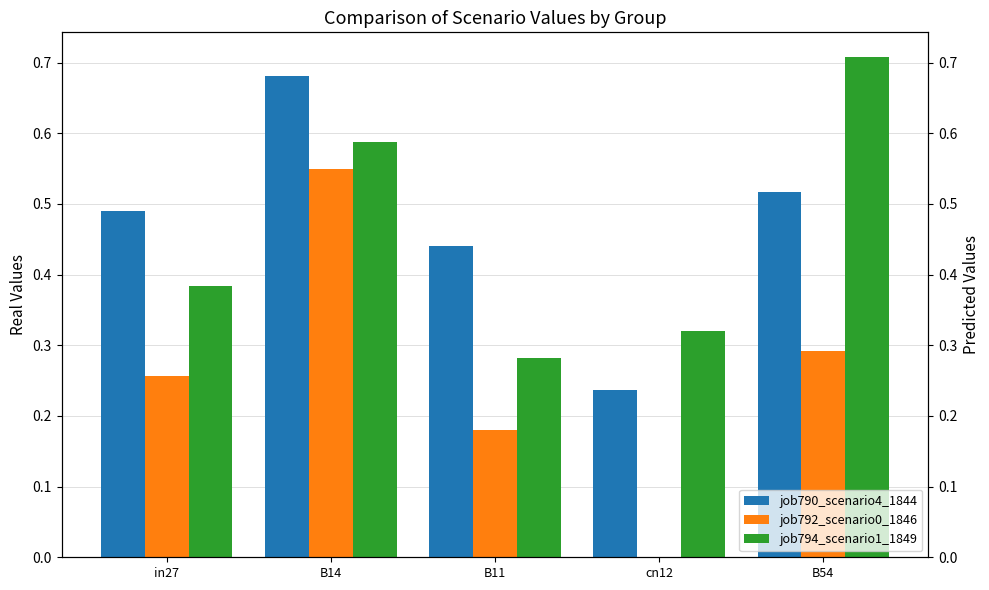

The value of job792_scenario0_1846 at B11 is 0.2. True or false?

True